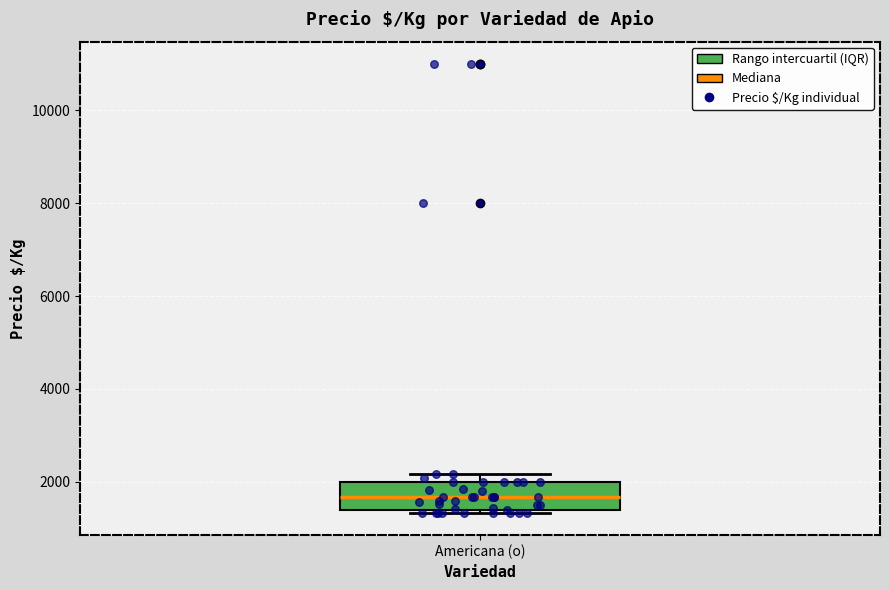

Read this box plot against the y-axis: the position of the median line, the range covered by the box, and the ends of both whiskers. The values are not printed on the chart, so give them approximately, as read against the axis.

median 1600, box 1400 to 2000, whiskers 1400 (just below the box's lower edge) to 2200